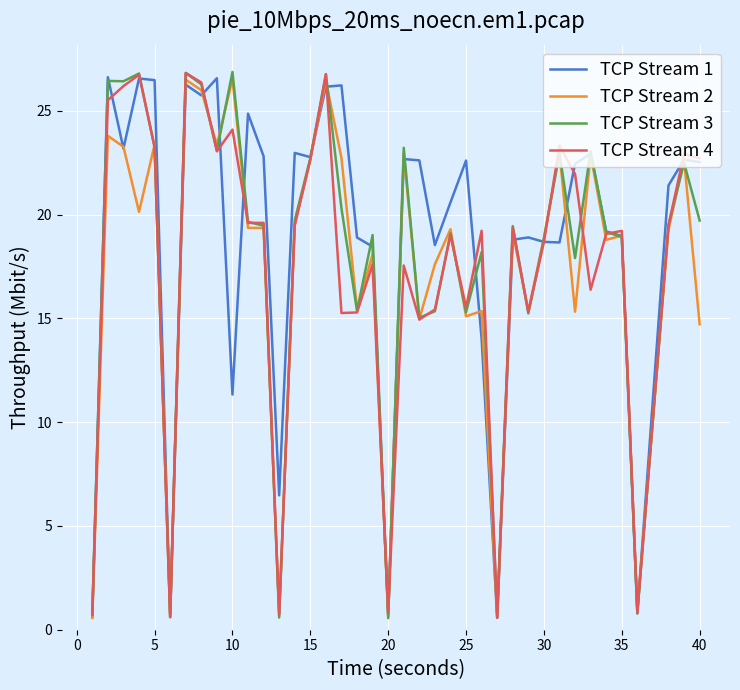

What is the highest value of the TCP Stream 1 series?

26.6